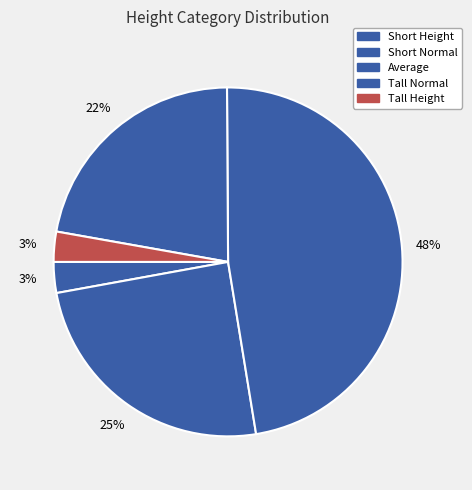

The Tall Height slice represents 11% of the pie. True or false?

False